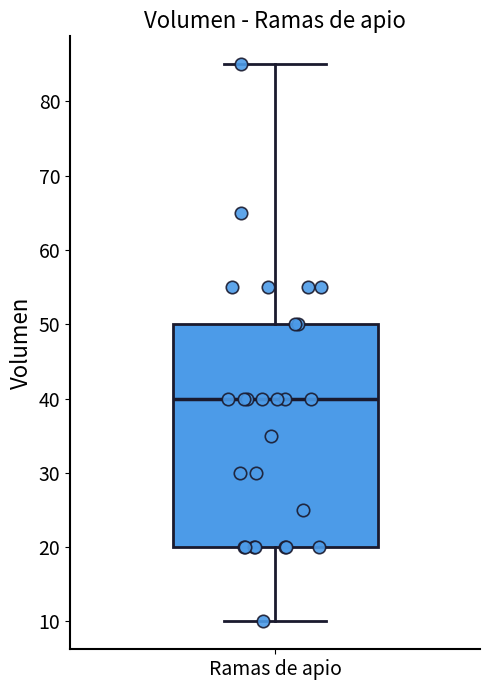

Where does the lower whisker of the box for Ramas de apio end on the y-axis? The values are not printed on the chart, so give them approximately, as read against the axis.

10